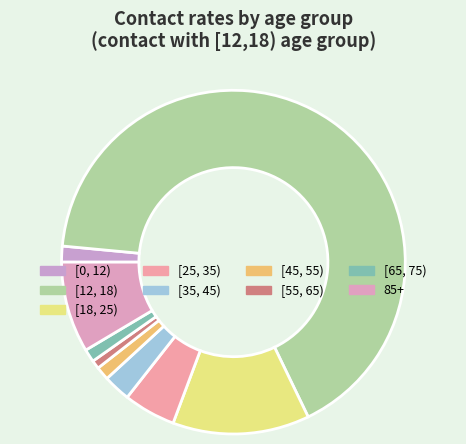

How many segments does this pie chart have?

9